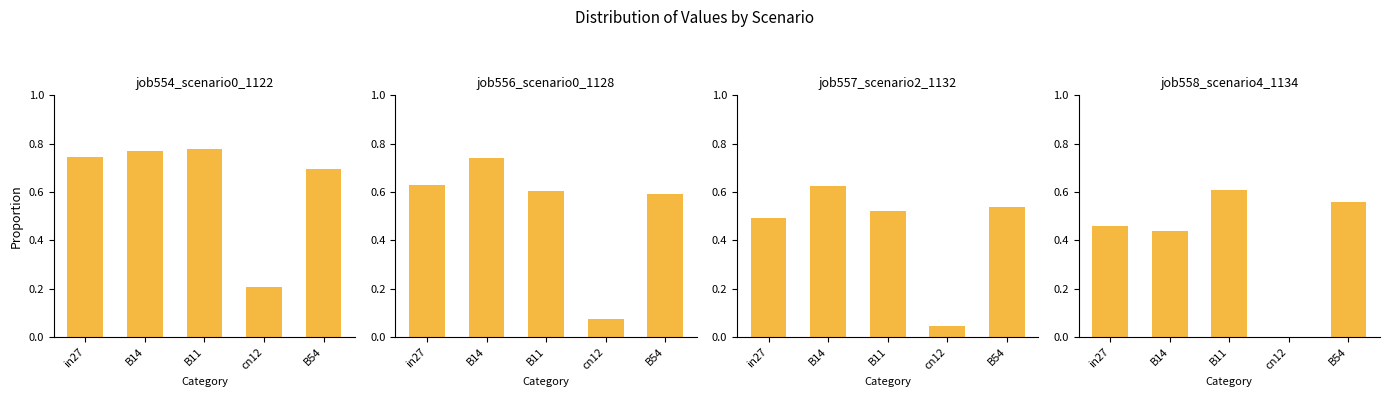

Is the value of job554_scenario0_1122 at cn12 greater than the value of job556_scenario0_1128 at cn12?

Yes